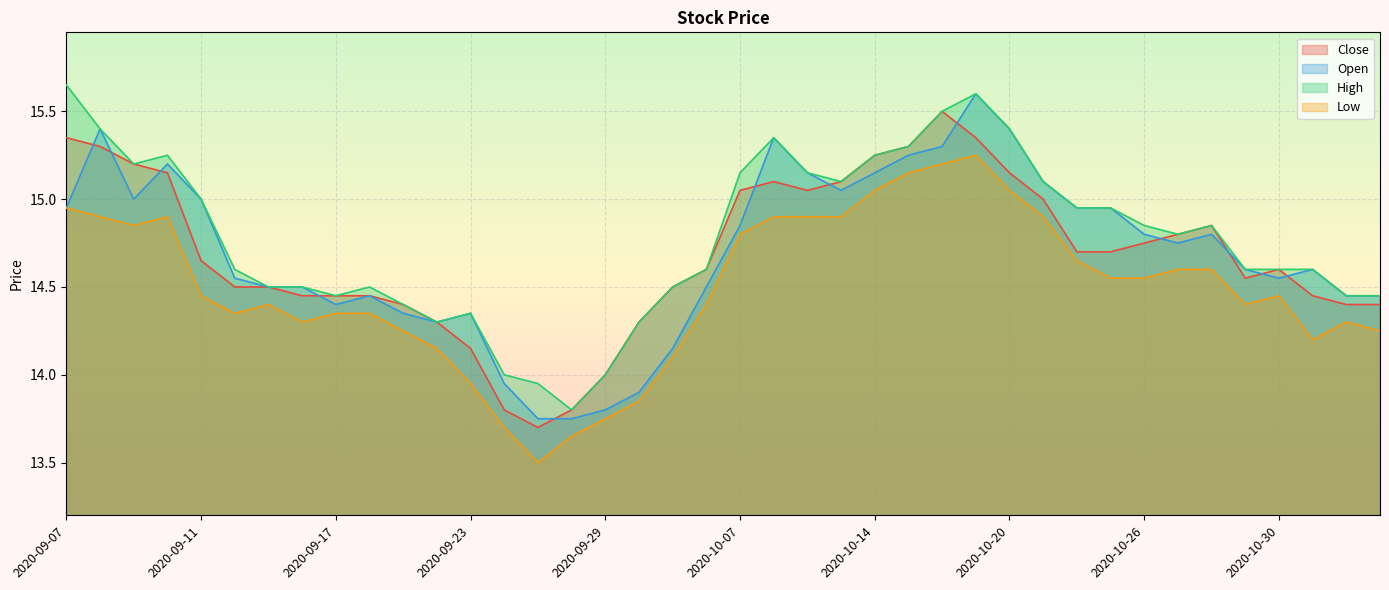

How many categories are shown in the chart?

40